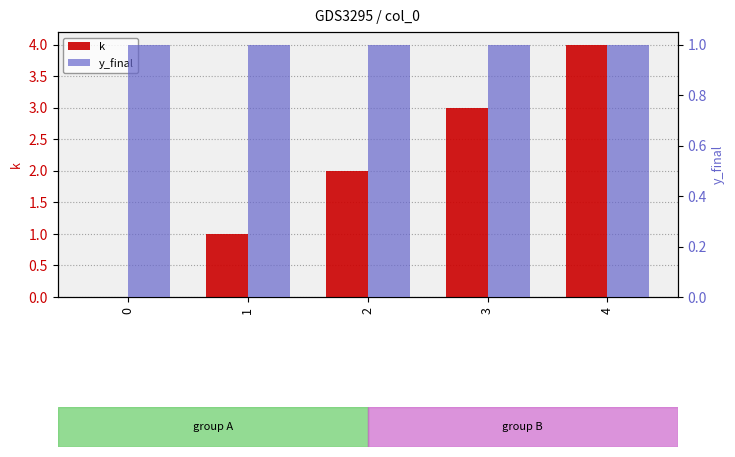

At which category does the chart reach its peak across all series?

4